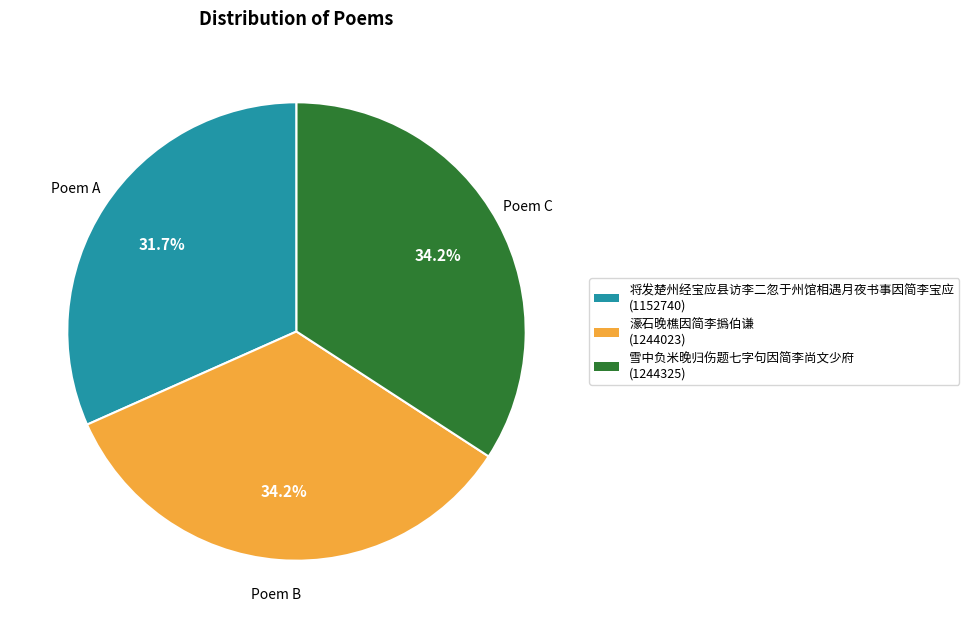

Which slice is the smallest?

将发楚州经宝应县访李二忽于州馆相遇月夜书事因简李宝应